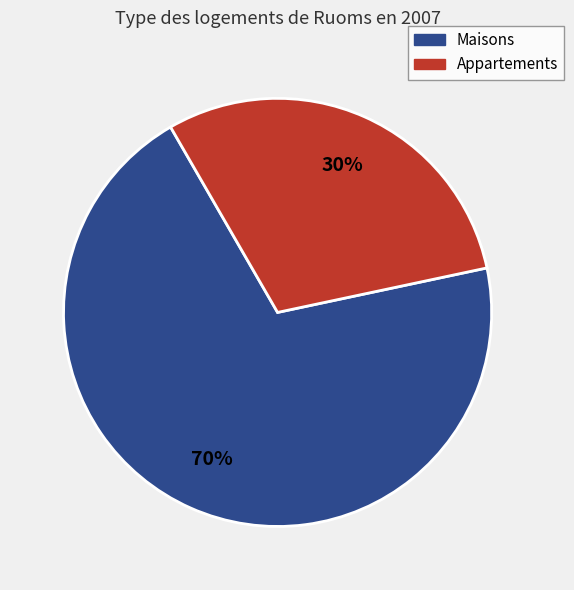

Which category has the smallest portion of the pie?

Appartements